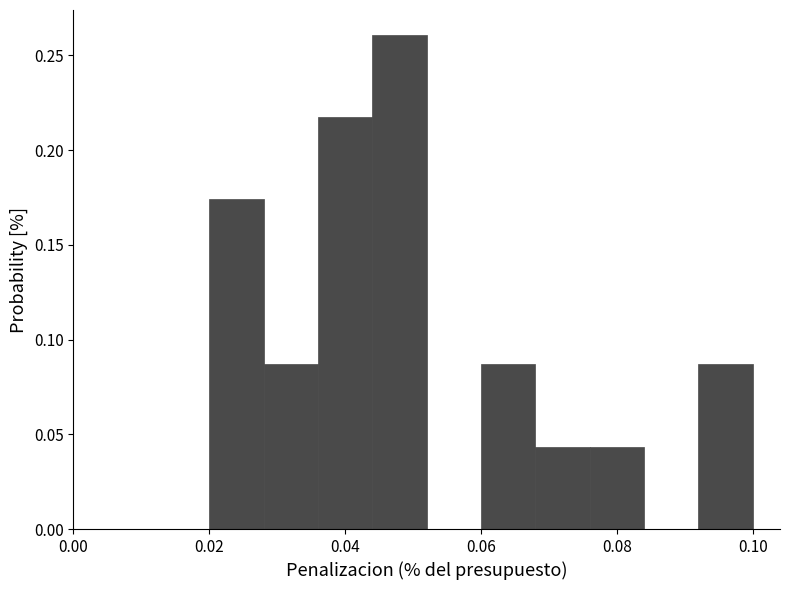

Over which range of the x-axis is the bar tallest?

0.044 to 0.052